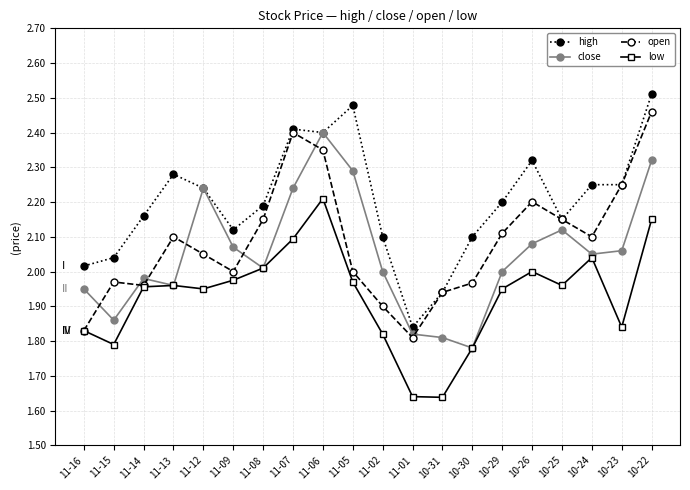

How many data points does each series have?

20